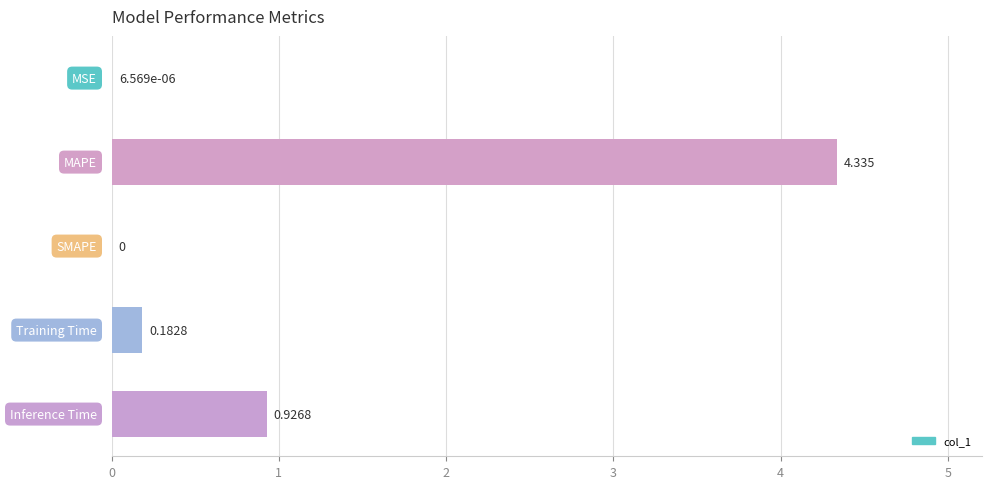

How many data points are above 0?

4